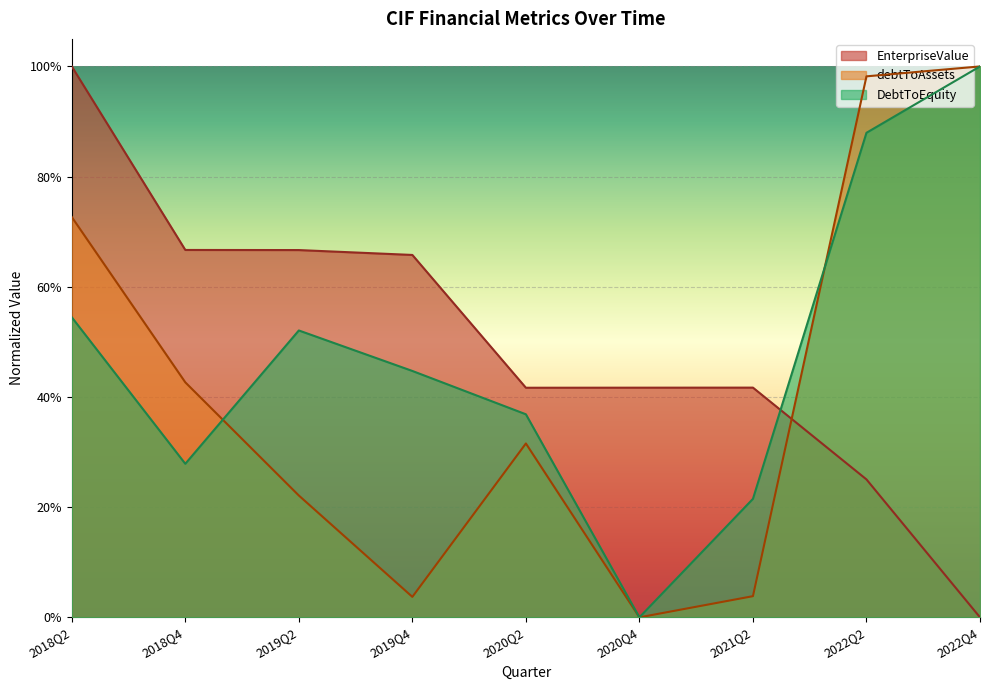

True or false: debtToAssets has more than 0 points higher than both neighbors.

True